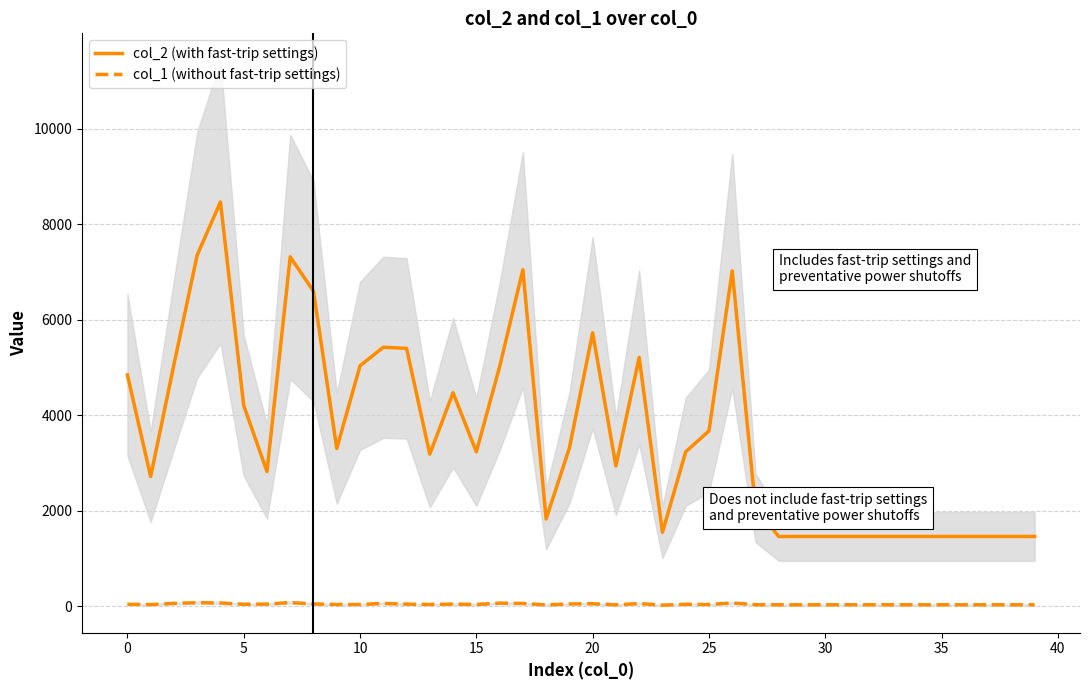

True or false: col_2 (with fast-trip settings) and col_1 (without fast-trip settings) cross at least once.

False